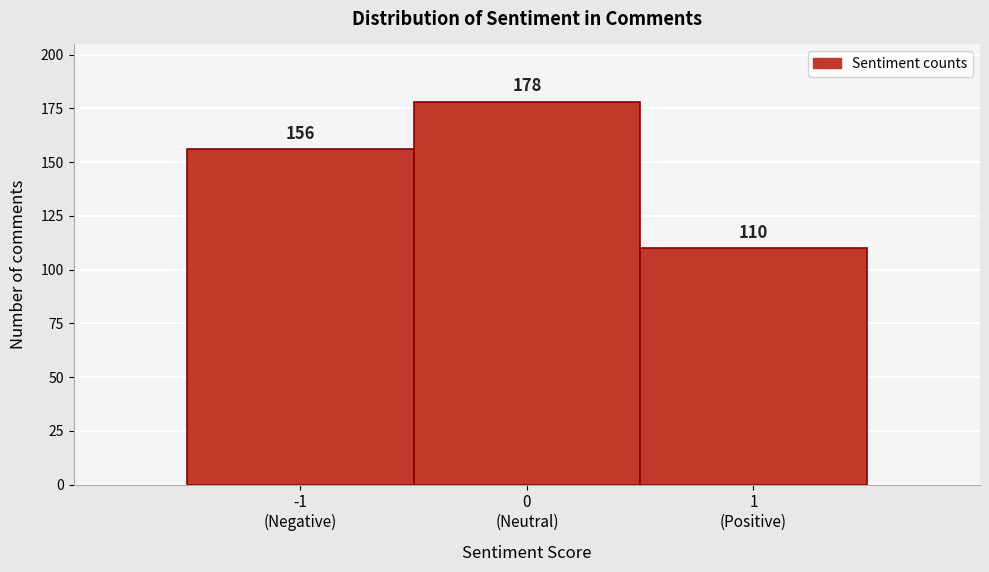

Reading right to left, transcribe all the data shown in this chart.

110	178	156